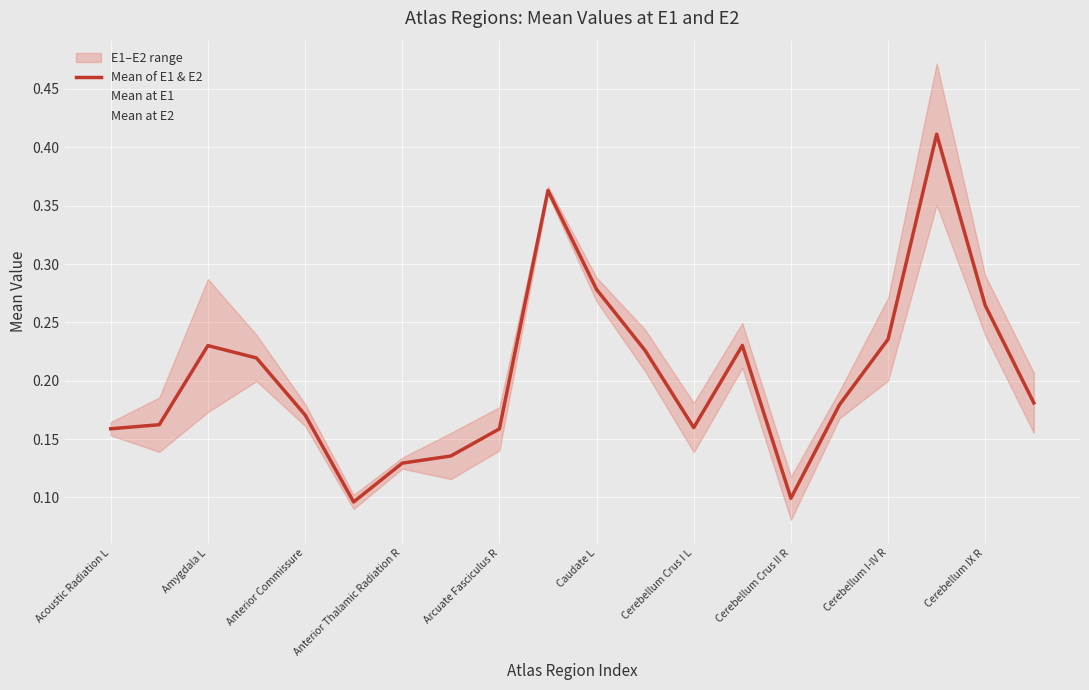

What is the lowest value of the Mean at E1 series?

0.1